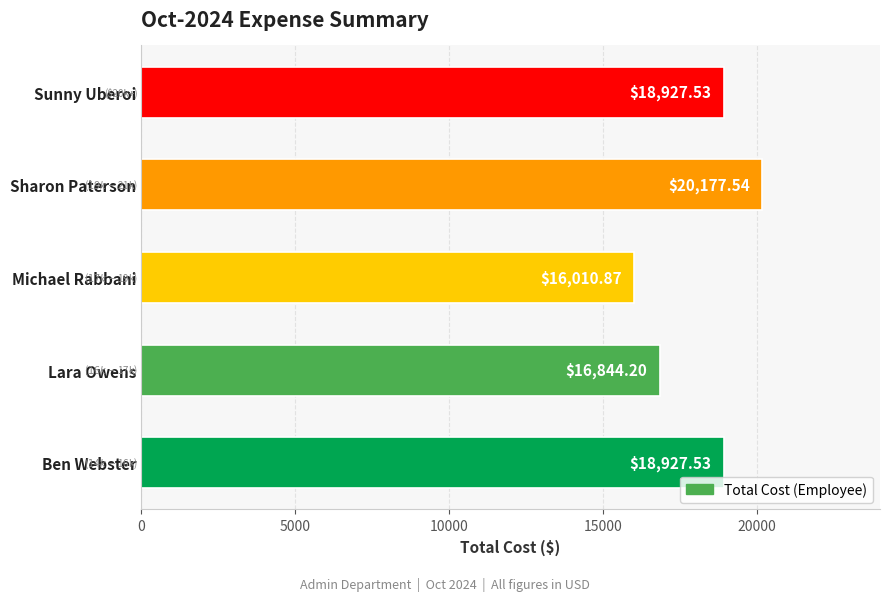

At which category does the chart reach its peak across all series?

Sharon Paterson